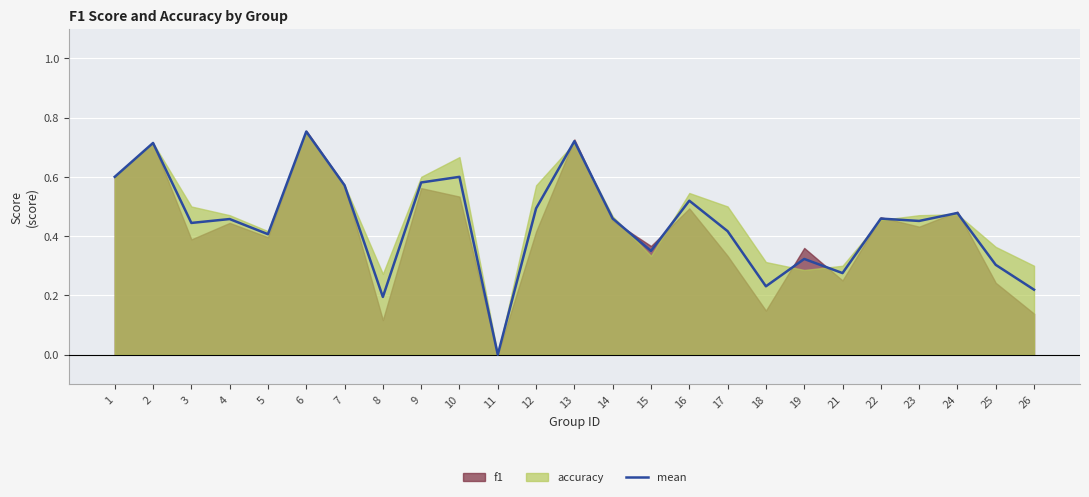

Is it true that the value at 7 is 0.8?

False